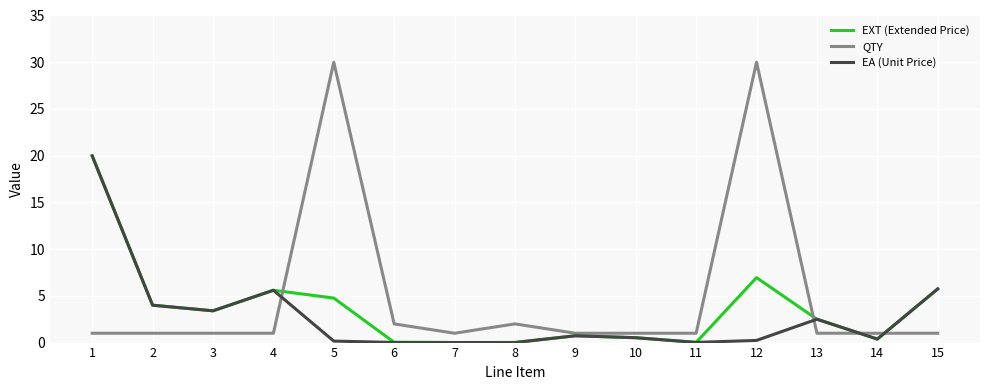

At 12, list the series in order from smallest to largest.

EA (Unit Price), EXT (Extended Price), QTY